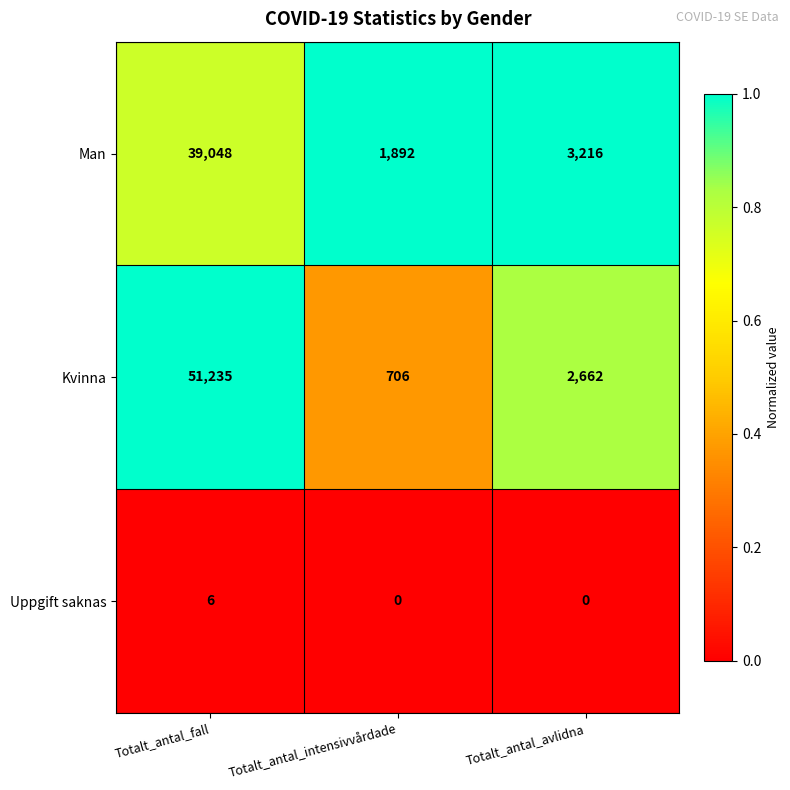

What is the maximum value shown in the chart?

51235